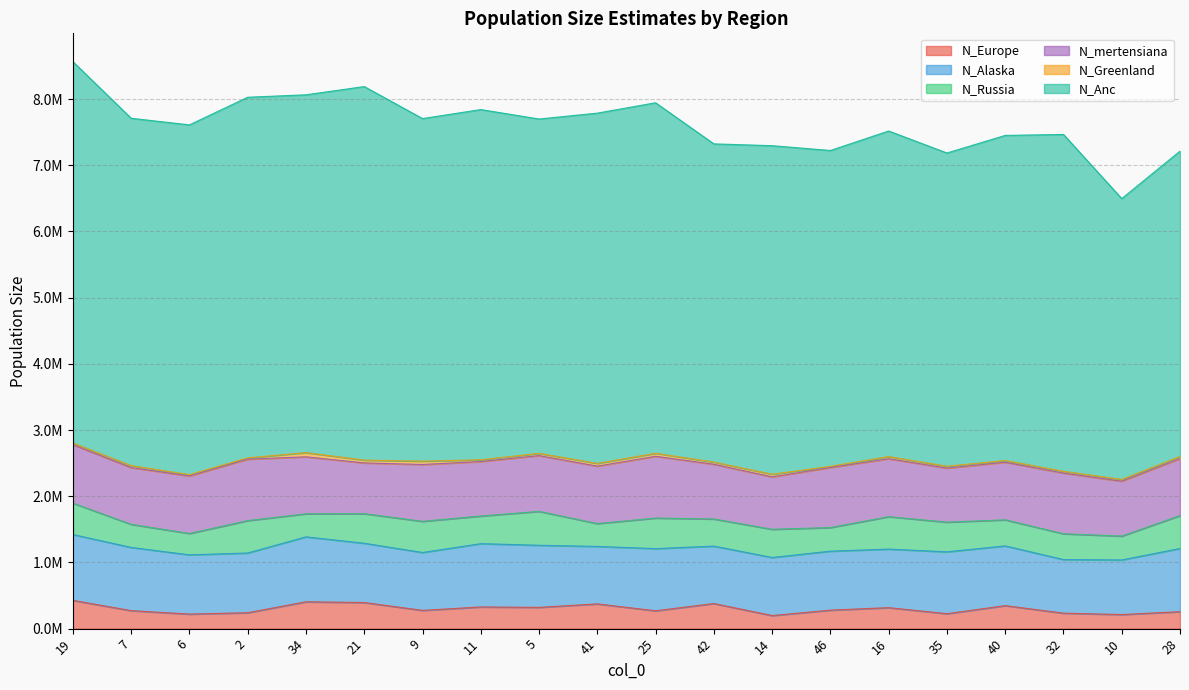

Does the chart have visible grid lines?

Yes